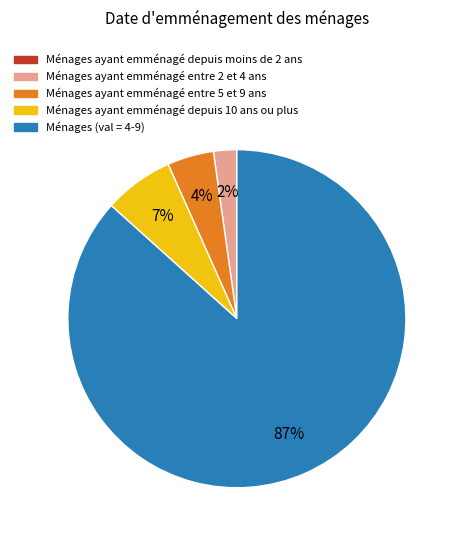

To the nearest percent, what is the difference between the largest and smallest slice percentages?

87%